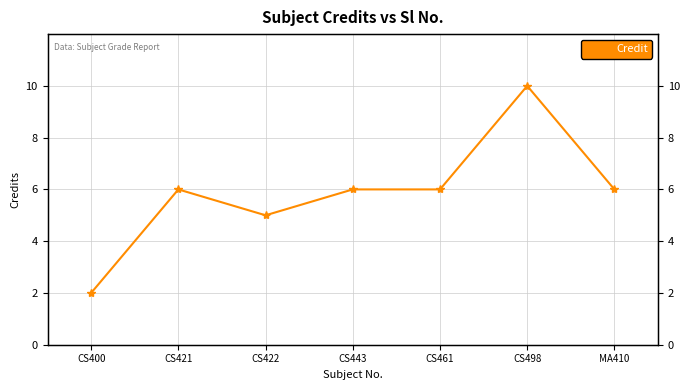

What is the greatest value displayed?

10